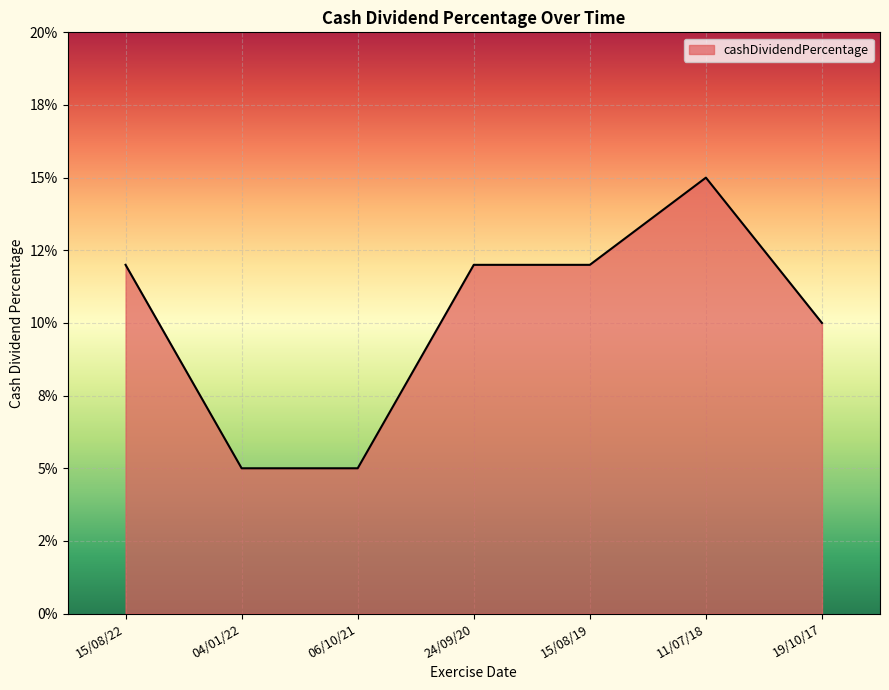

What value does the data have at 19/10/17?

0.1